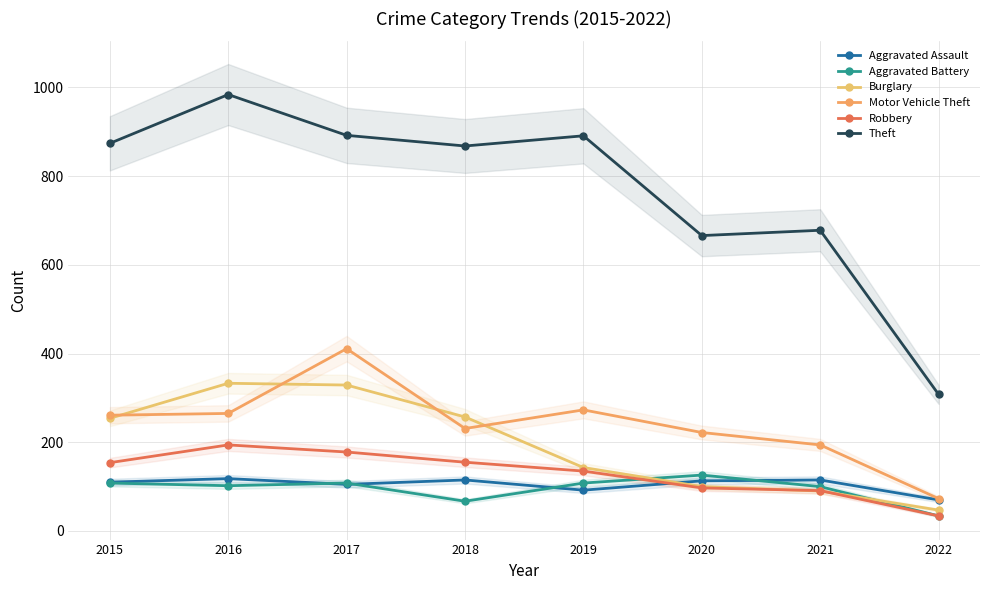

What is the difference between the maximum and second lowest values in the Robbery series?

103